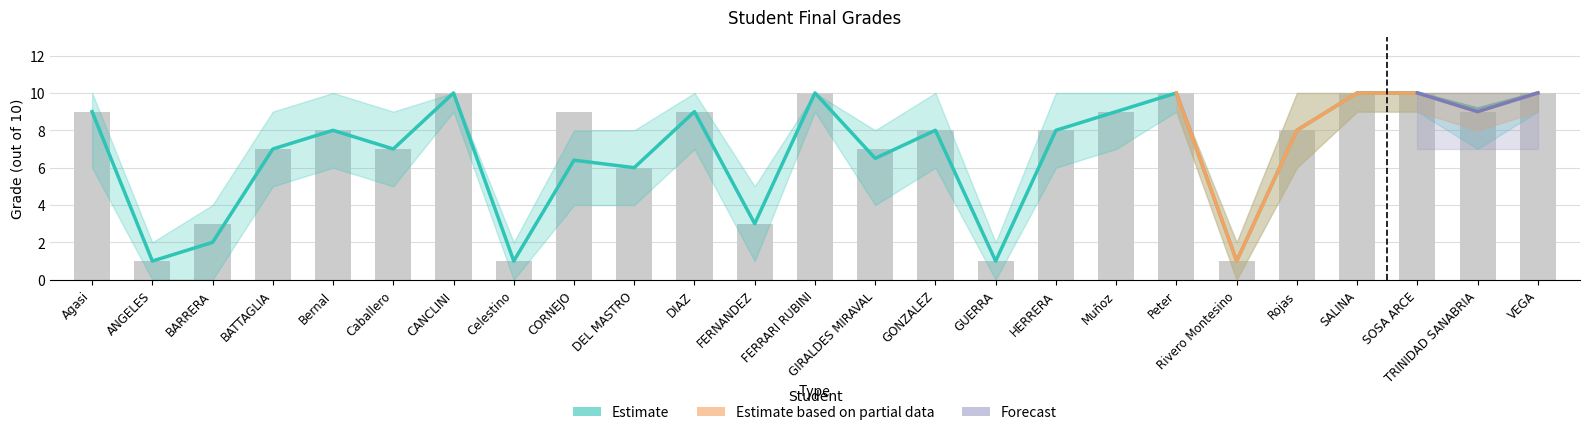

What is the difference between the promedio_lower values at Caballero and DEL MASTRO?

1.0